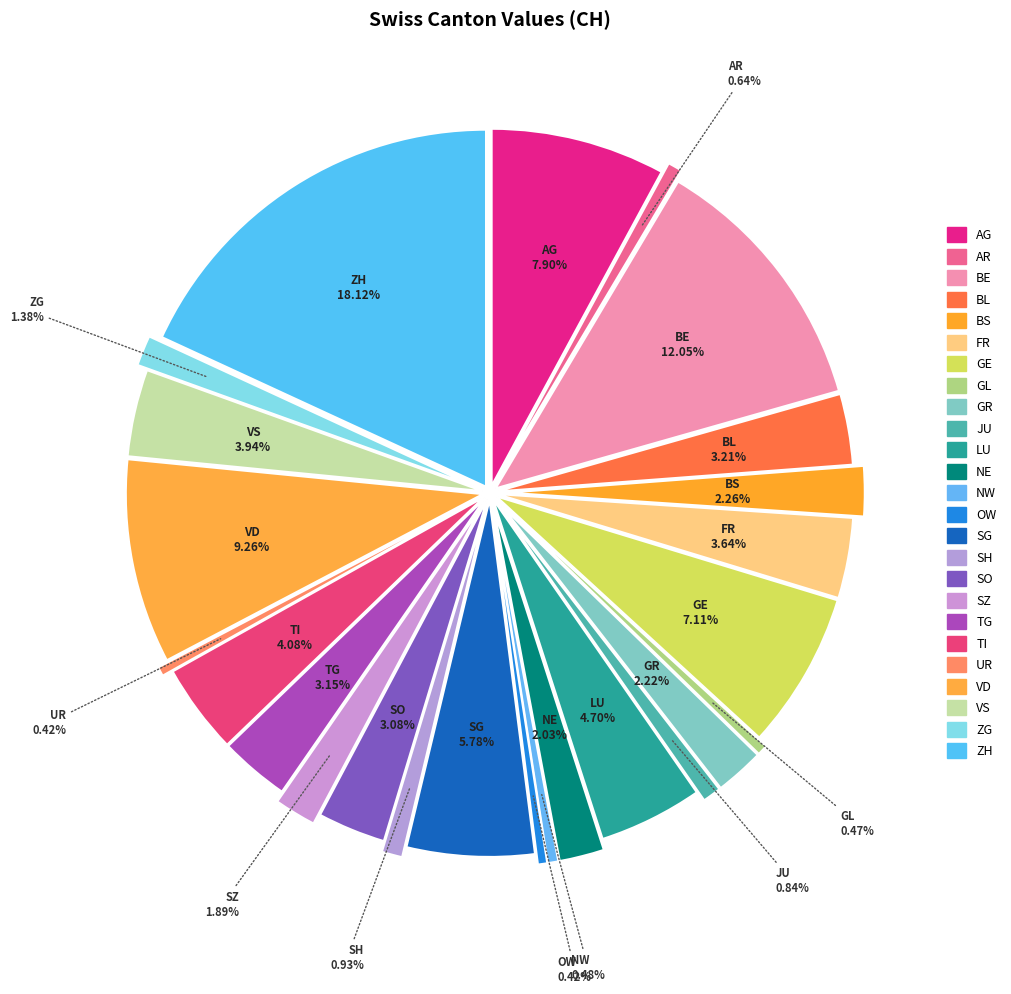

What percentage do BE and VD together represent?

21.3%